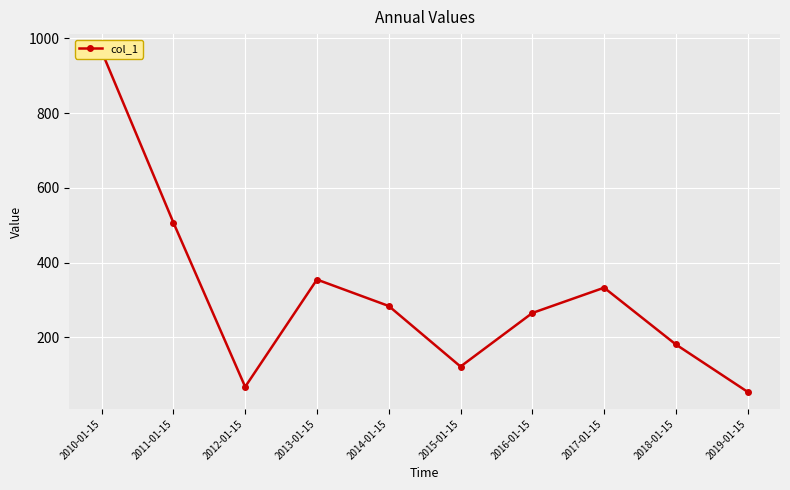

Which has a higher value, 2018-01-15 or 2014-01-15?

2014-01-15